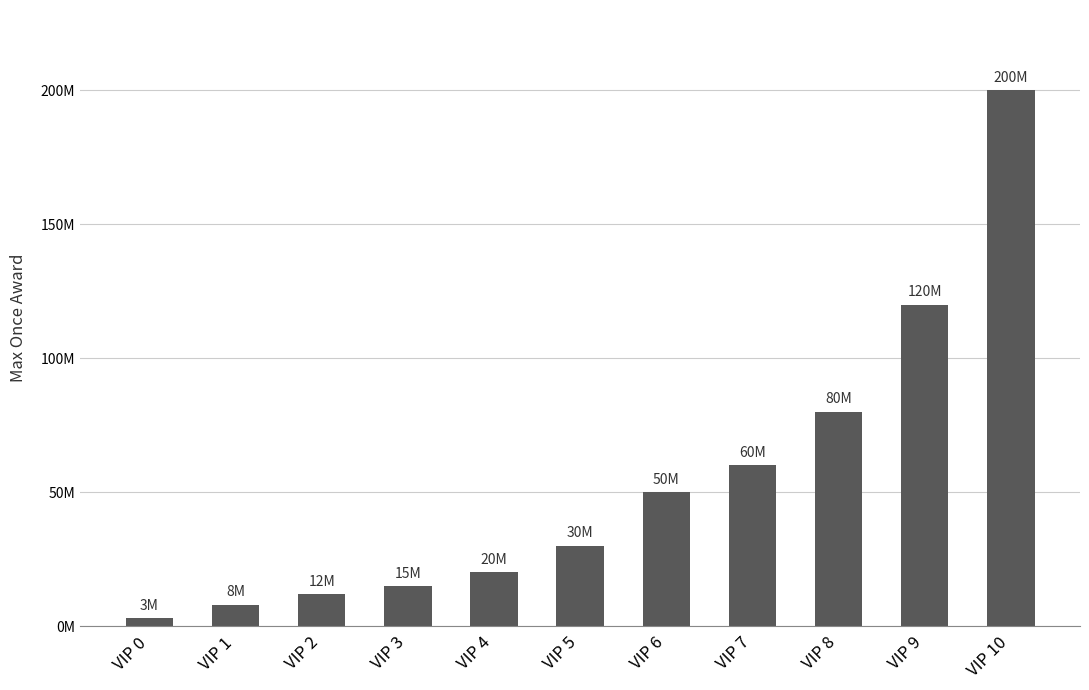

Which label corresponds to the smallest value in the chart?

VIP 0